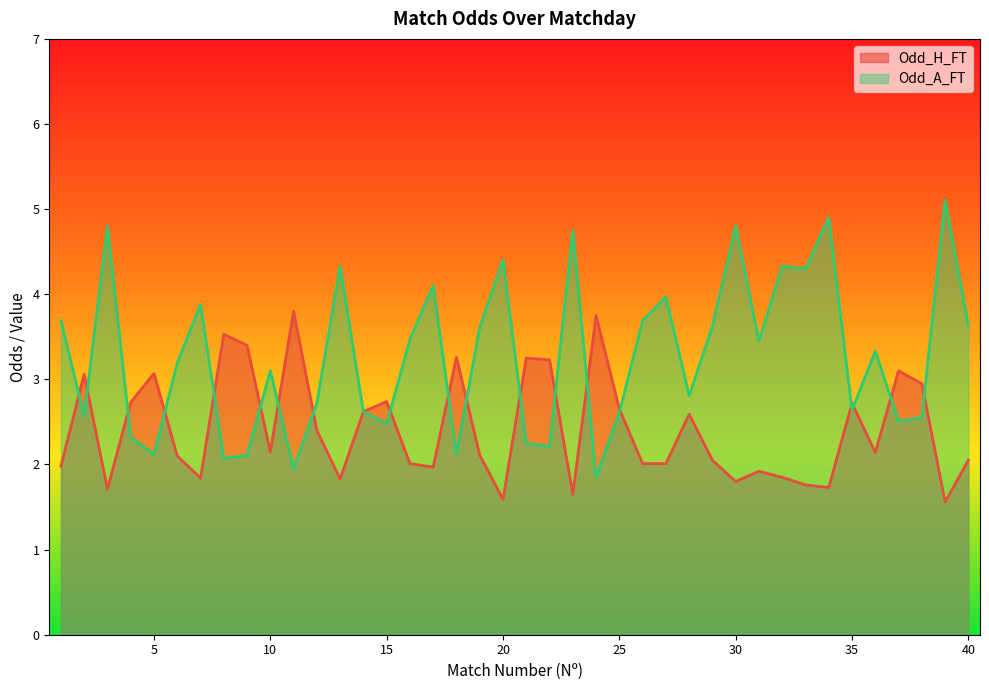

Is it true that Odd_A_FT equals 3.5 at 16?

True